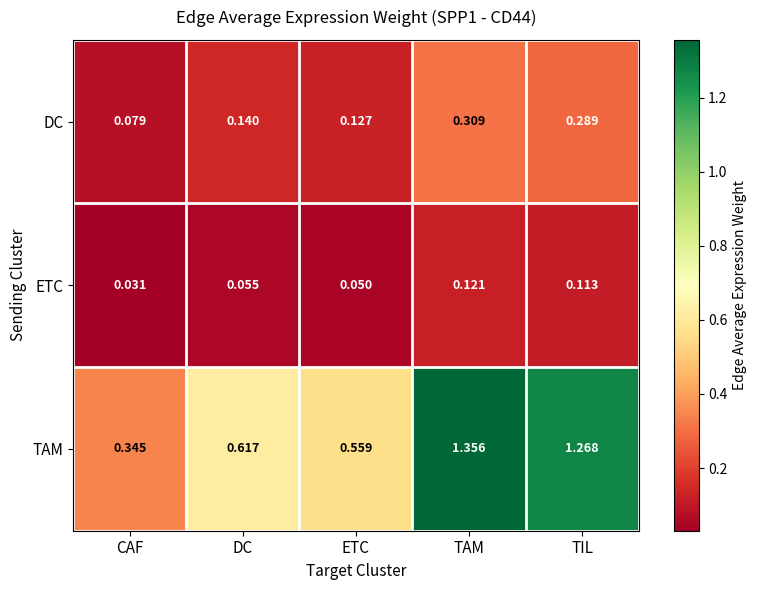

At which label is TAM closest to 0?

CAF